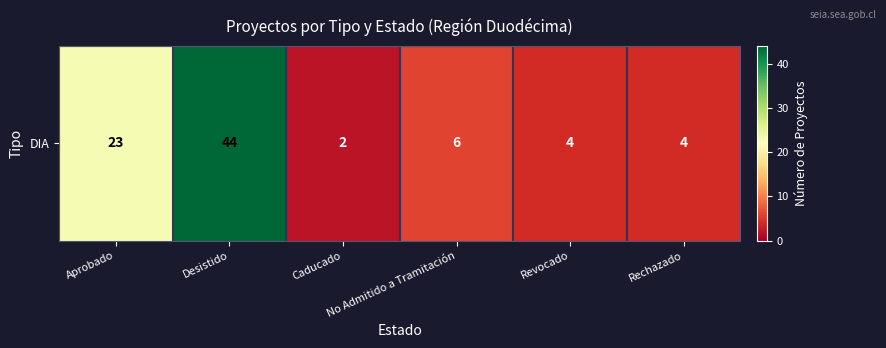

What is the smallest value displayed?

2